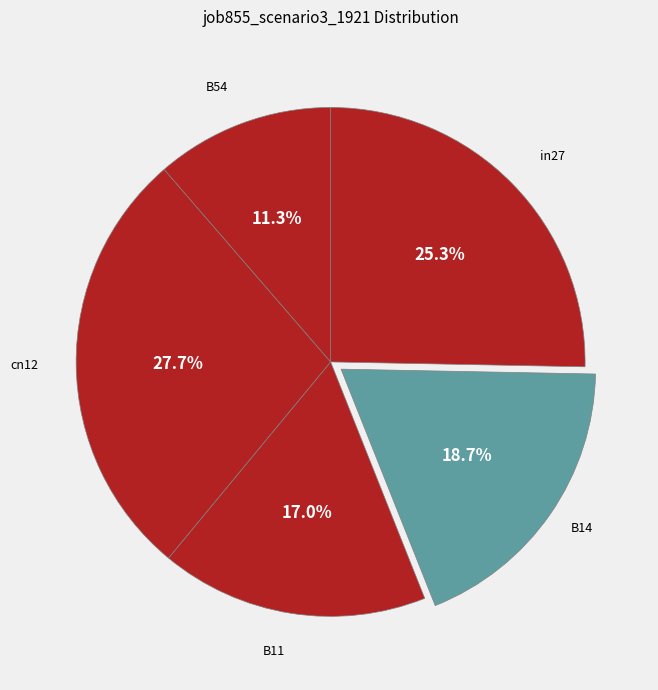

The in27 slice represents 25% of the pie. True or false?

True